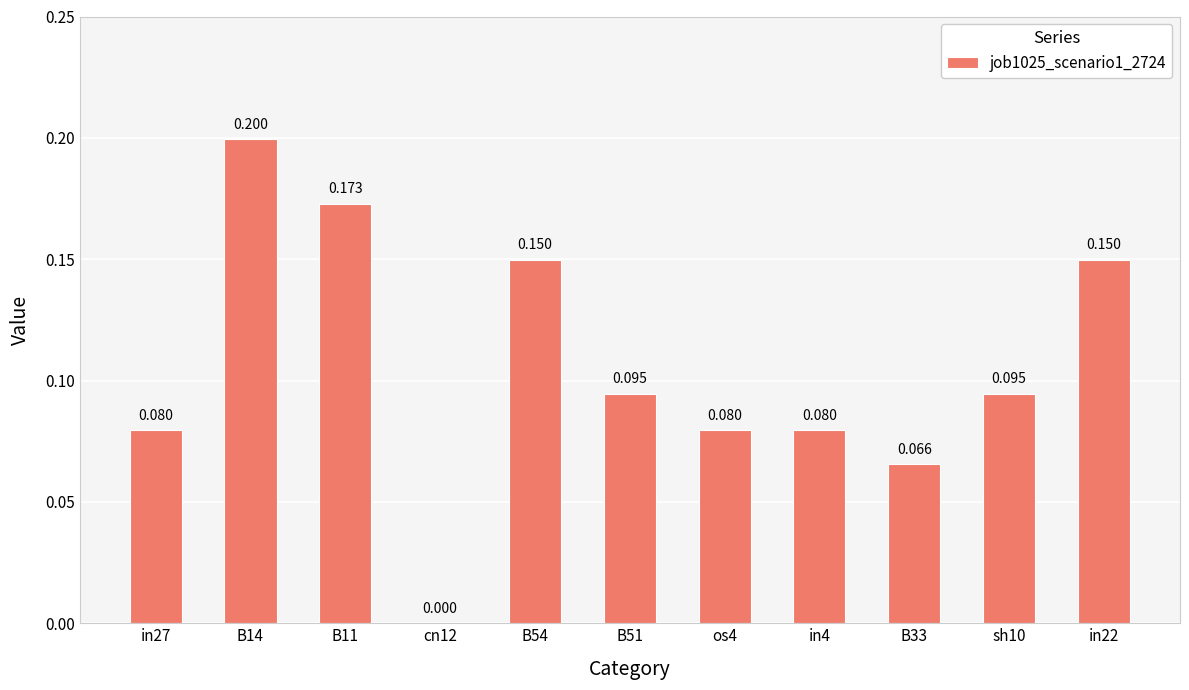

Are the bars horizontal?

No